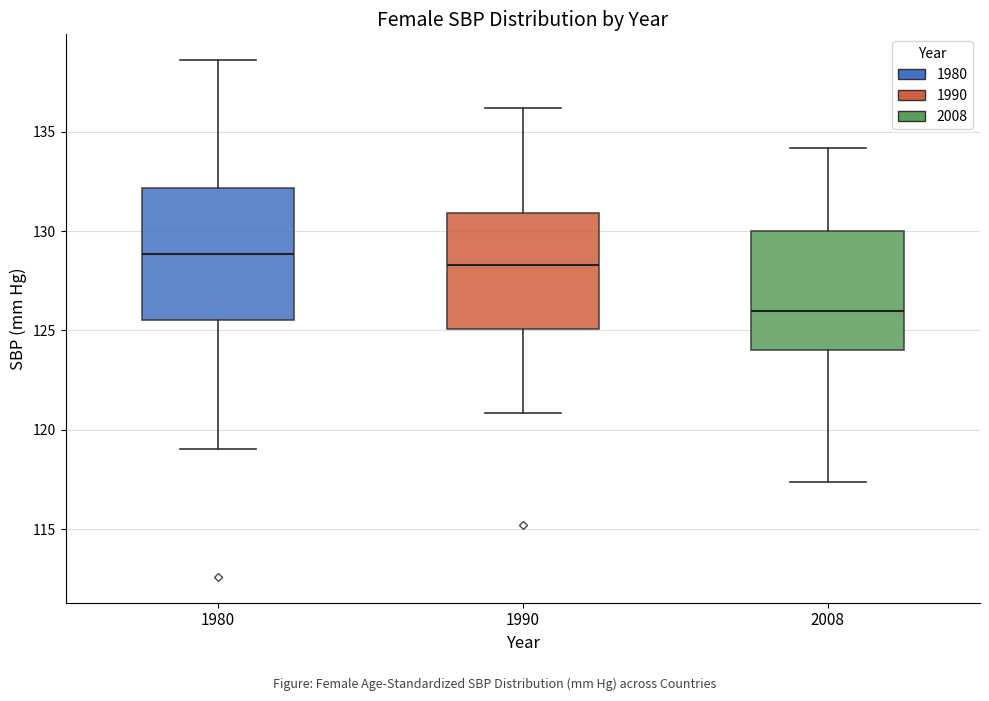

Reading left to right, read every box against the y-axis: the position of its median line, the range the box covers, and the ends of its whiskers. The values are not printed on the chart, so give them approximately, as read against the axis.

1980: median 129.0, box 125.5 to 132.0, whiskers 119.0 to 138.5
1990: median 128.5, box 125.0 to 131.0, whiskers 121.0 to 136.0
2008: median 126.0, box 124.0 to 130.0, whiskers 117.5 to 134.0